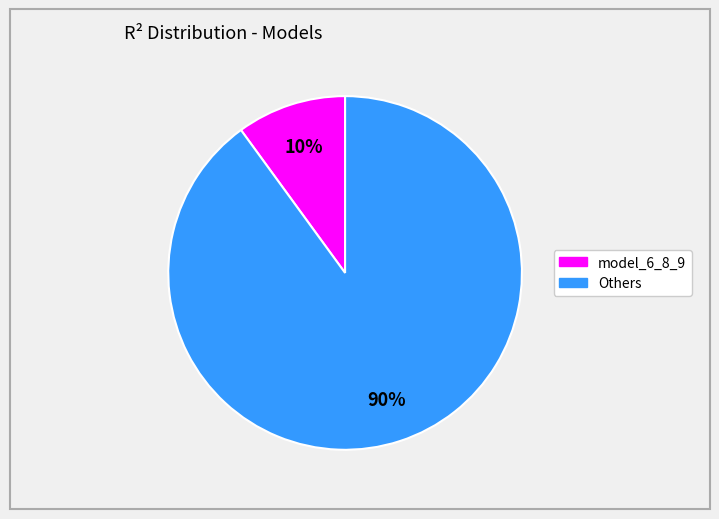

To the nearest percent, what is the difference between the largest and smallest slice percentages?

80%